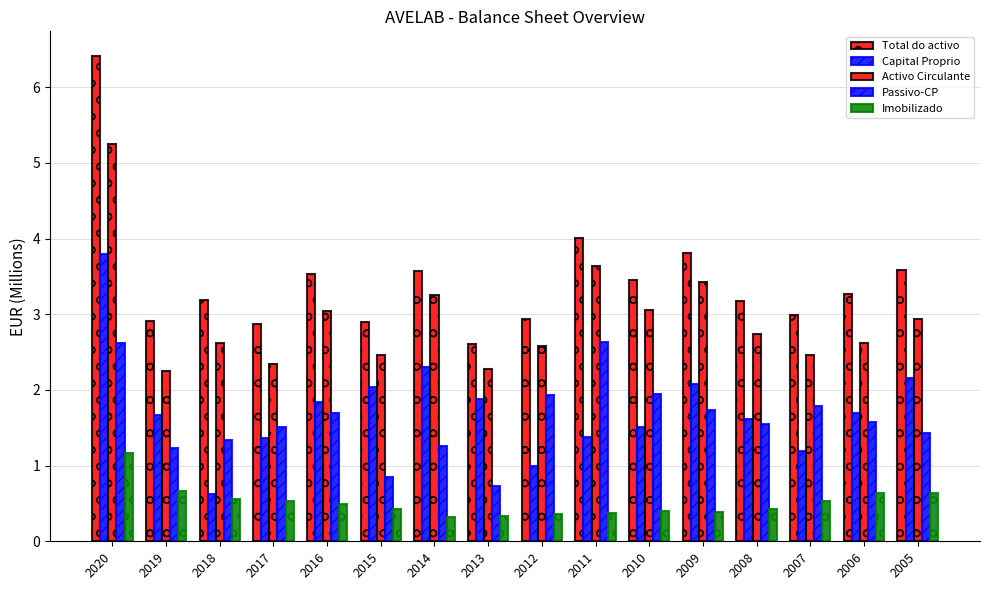

What is the value of the Capital Proprio bar at the 14th from the left?

1.2